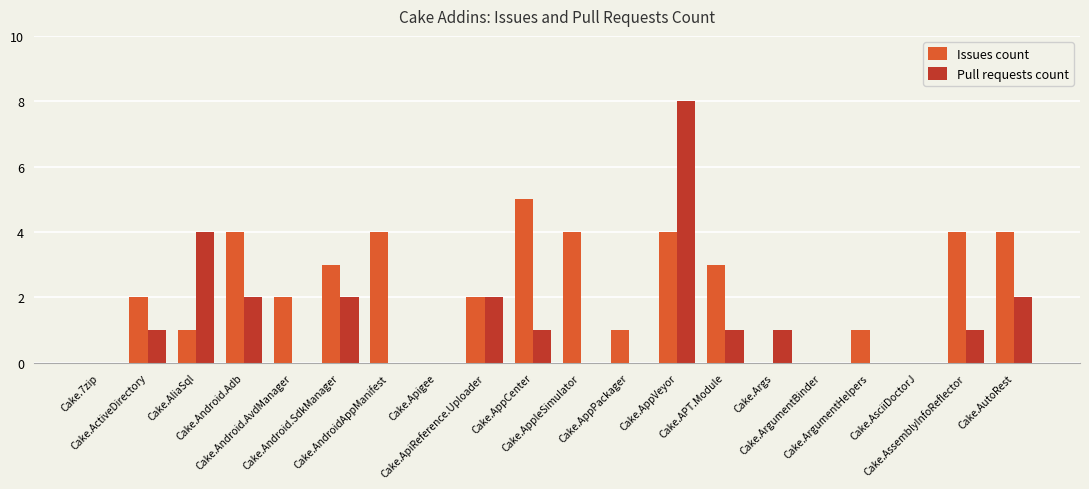

What is the sum of all Pull requests count values?

25